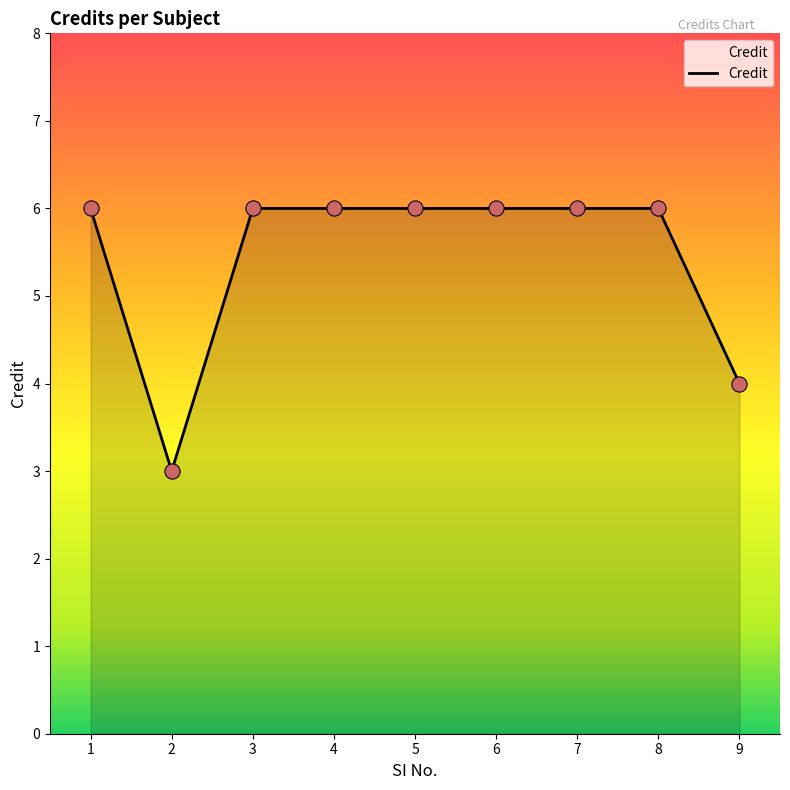

Approximately how many times larger is the value at 2 compared to 6?

0.5